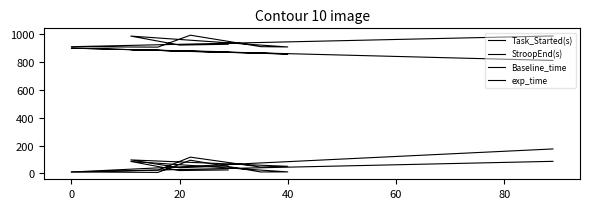

Reading right to left, extract all data points from this chart.

Task_Started(s): 25.1	20.8	86.0	11.1	10.7	95.0	7.3	10.9	86.9
StroopEnd(s): 927.8	922.1	986.6	908.4	910.8	993.0	907.3	910.3	987.5
Baseline_time: 54.1	40.8	97.0	51.1	45.7	117.0	23.3	10.0	175.9
exp_time: 873.7	881.3	889.5	857.4	865.0	876.0	884.0	900.2	811.5